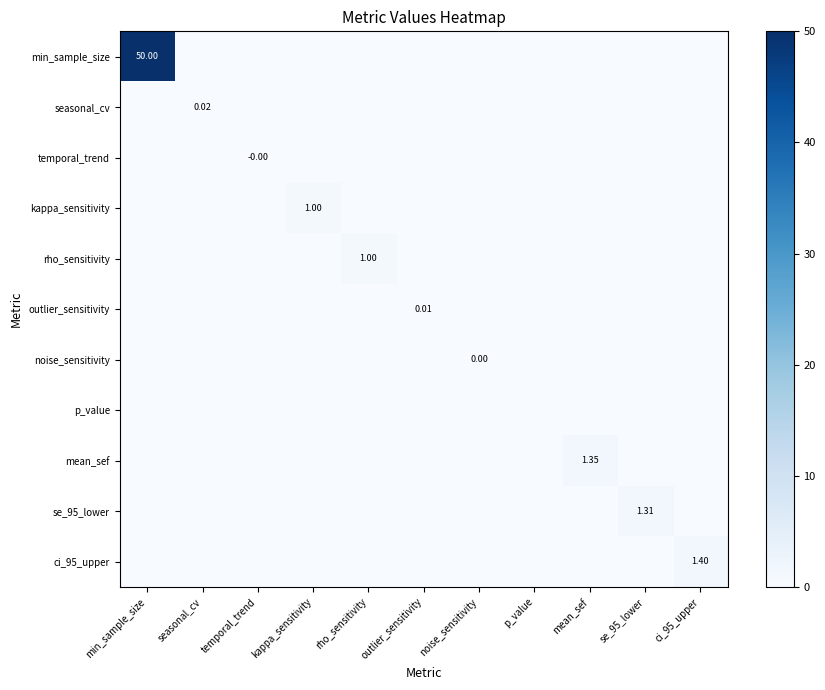

Is it true that min_sample_size equals 0.0 at ci_95_upper?

True